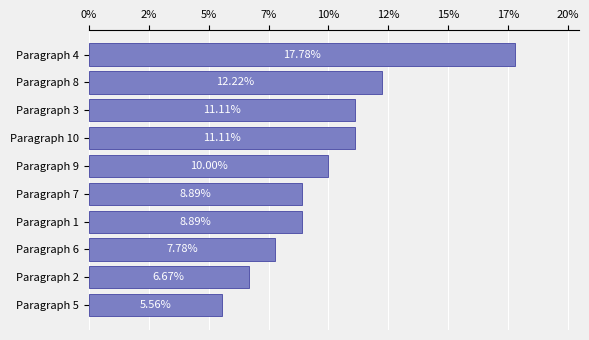

Does the chart contain any negative values?

No